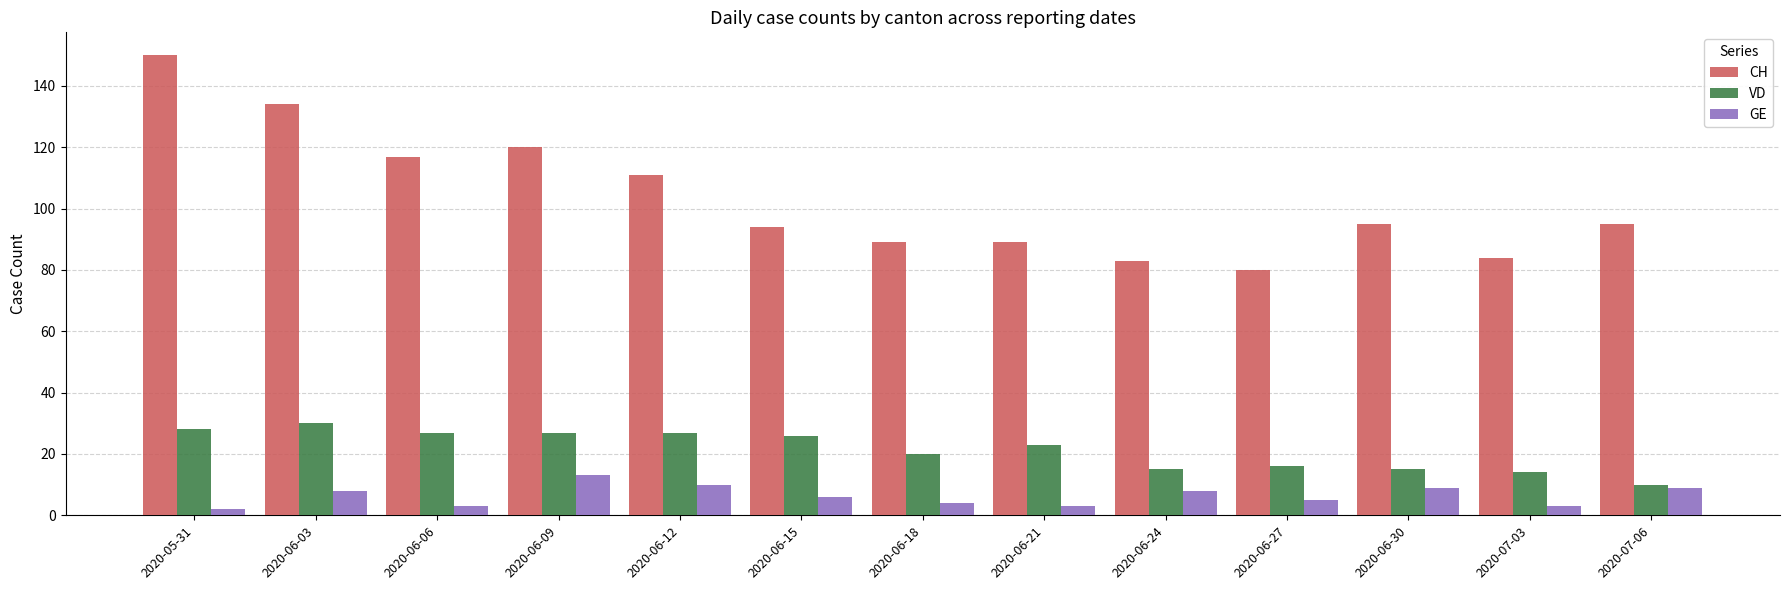

At which label is VD closest to 20?

2020-06-18